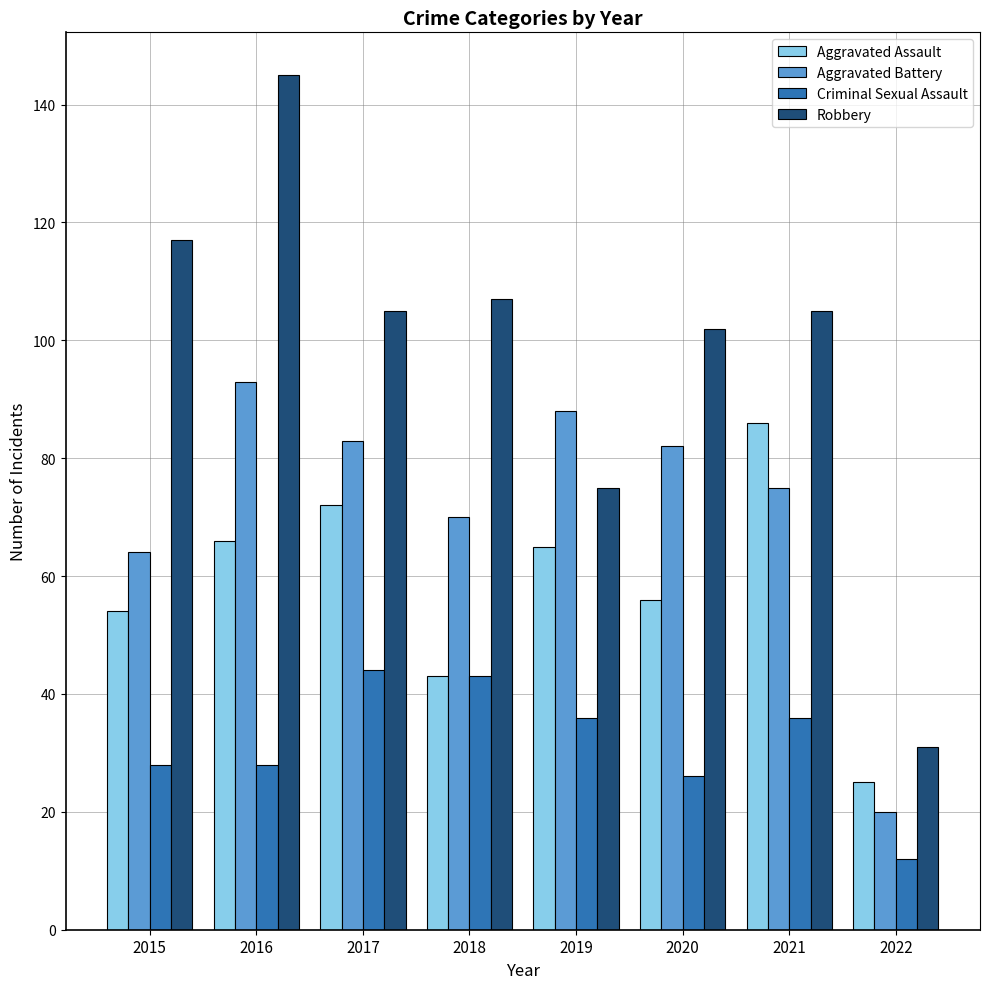

Rank the series at 2017 from lowest to highest value.

Criminal Sexual Assault, Aggravated Assault, Aggravated Battery, Robbery